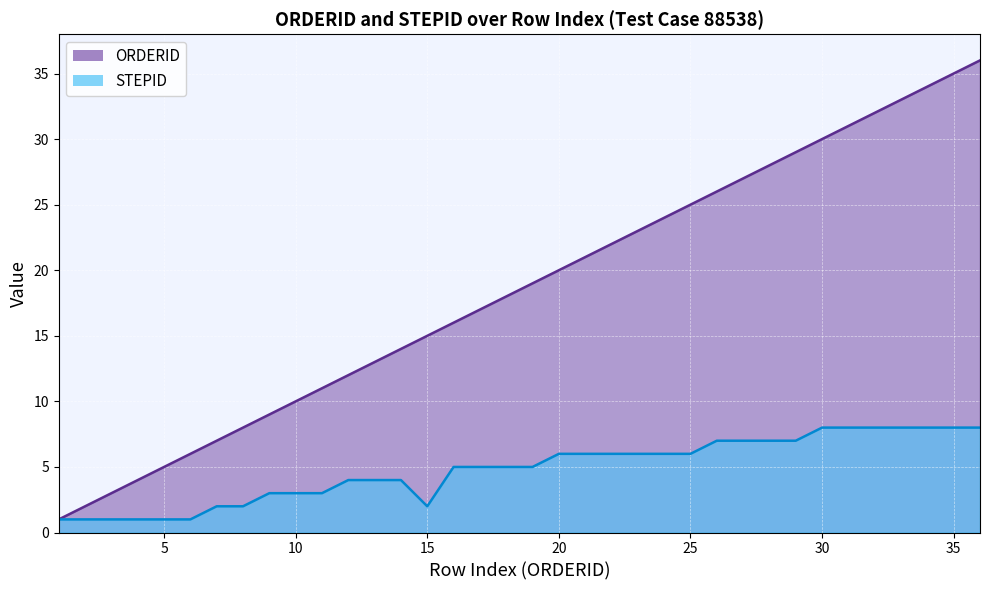

What is the total value across all series at 12?

16